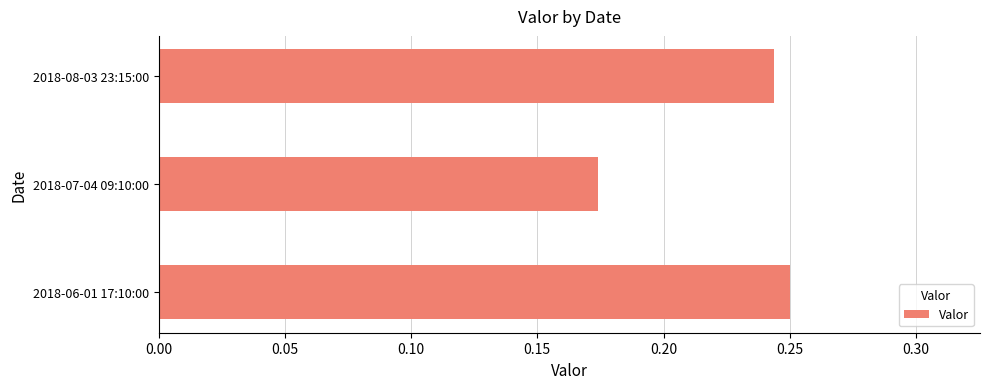

How many values are between 0 and 1?

3